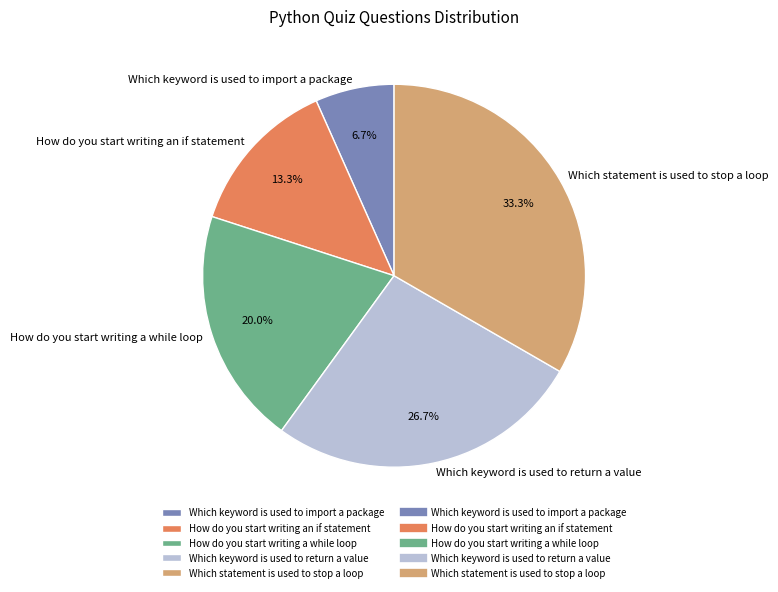

What is the total percentage of How do you start writing an if statement and Which keyword is used to import a package?

20.0%